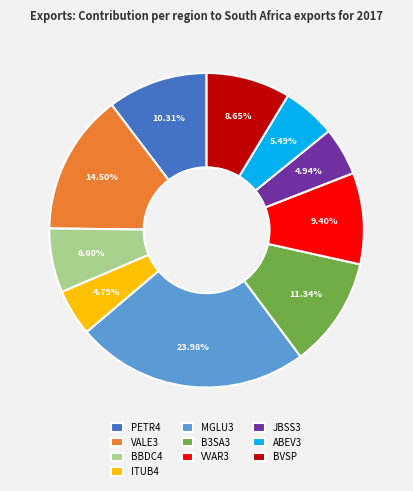

Is there any slice that represents more than half of the pie?

No